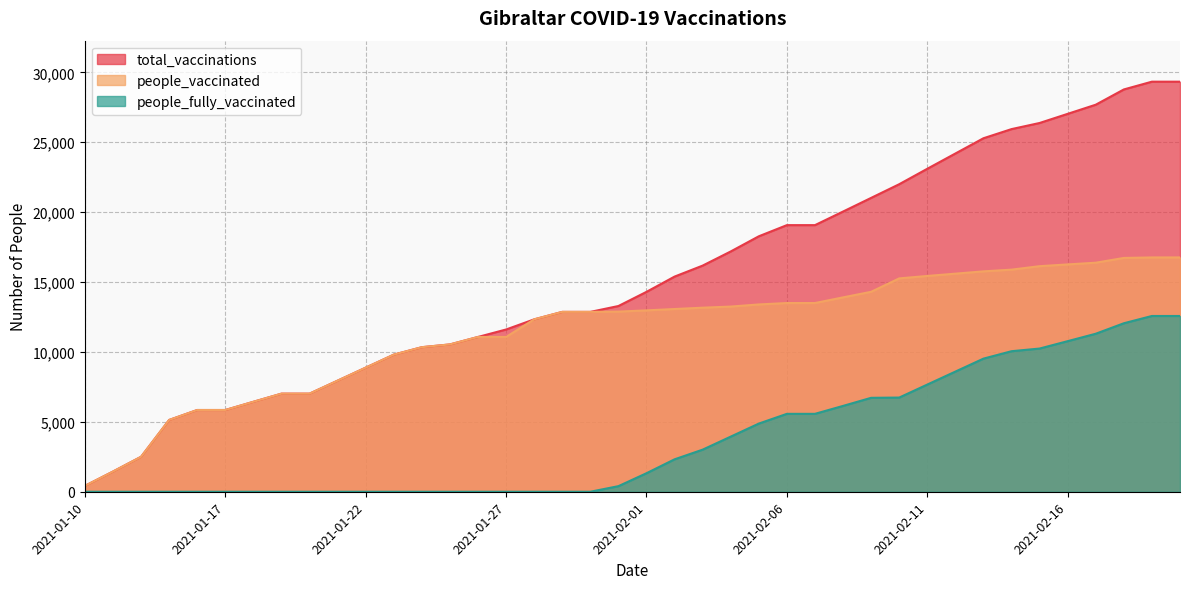

Reading right to left, transcribe all the data shown in this chart.

total_vaccinations: 2021-02-20=29334	2021-02-19=29334	2021-02-18=28778	2021-02-17=27687	2021-02-16=27033	2021-02-15=26379	2021-02-14=25941	2021-02-13=25287	2021-02-12=24195	2021-02-11=23103	2021-02-10=21999	2021-02-09=21021	2021-02-08=20044	2021-02-07=19072	2021-02-06=19072	2021-02-05=18274	2021-02-04=17189	2021-02-03=16177	2021-02-02=15391	2021-02-01=14299	2021-01-31=13286	2021-01-30=12866	2021-01-29=12866	2021-01-28=12332	2021-01-27=11607	2021-01-26=11073	2021-01-25=10539	2021-01-24=10341	2021-01-23=9807	2021-01-22=8877	2021-01-21=7947	2021-01-20=7017	2021-01-19=7017	2021-01-18=6435	2021-01-17=5847	2021-01-16=5847	2021-01-15=5135	2021-01-12=2501	2021-01-11=1445	2021-01-10=420
people_vaccinated: 2021-02-20=16761	2021-02-19=16761	2021-02-18=16725	2021-02-17=16384	2021-02-16=16261	2021-02-15=16135	2021-02-14=15888	2021-02-13=15765	2021-02-12=15600	2021-02-11=15436	2021-02-10=15262	2021-02-09=14302	2021-02-08=13904	2021-02-07=13499	2021-02-06=13499	2021-02-05=13398	2021-02-04=13246	2021-02-03=13166	2021-02-02=13071	2021-02-01=12974	2021-01-31=12886	2021-01-30=12866	2021-01-29=12866	2021-01-28=12332	2021-01-27=11073	2021-01-26=11073	2021-01-25=10539	2021-01-24=10341	2021-01-23=9807	2021-01-22=8877	2021-01-21=7947	2021-01-20=7017	2021-01-19=7017	2021-01-18=6435	2021-01-17=5847	2021-01-16=5847	2021-01-15=5135	2021-01-12=2501	2021-01-11=1445	2021-01-10=420
people_fully_vaccinated: 2021-02-20=12573	2021-02-19=12573	2021-02-18=12053	2021-02-17=11303	2021-02-16=10772	2021-02-15=10244	2021-02-14=10053	2021-02-13=9522	2021-02-12=8595	2021-02-11=7667	2021-02-10=6737	2021-02-09=6719	2021-02-08=6140	2021-02-07=5573	2021-02-06=5573	2021-02-05=4876	2021-02-04=3943	2021-02-03=3011	2021-02-02=2320	2021-02-01=1325	2021-01-31=400	2021-01-30=0	2021-01-29=0	2021-01-28=0	2021-01-27=0	2021-01-26=0	2021-01-25=0	2021-01-24=0	2021-01-23=0	2021-01-22=0	2021-01-21=0	2021-01-20=0	2021-01-19=0	2021-01-18=0	2021-01-17=0	2021-01-16=0	2021-01-15=0	2021-01-12=0	2021-01-11=0	2021-01-10=0